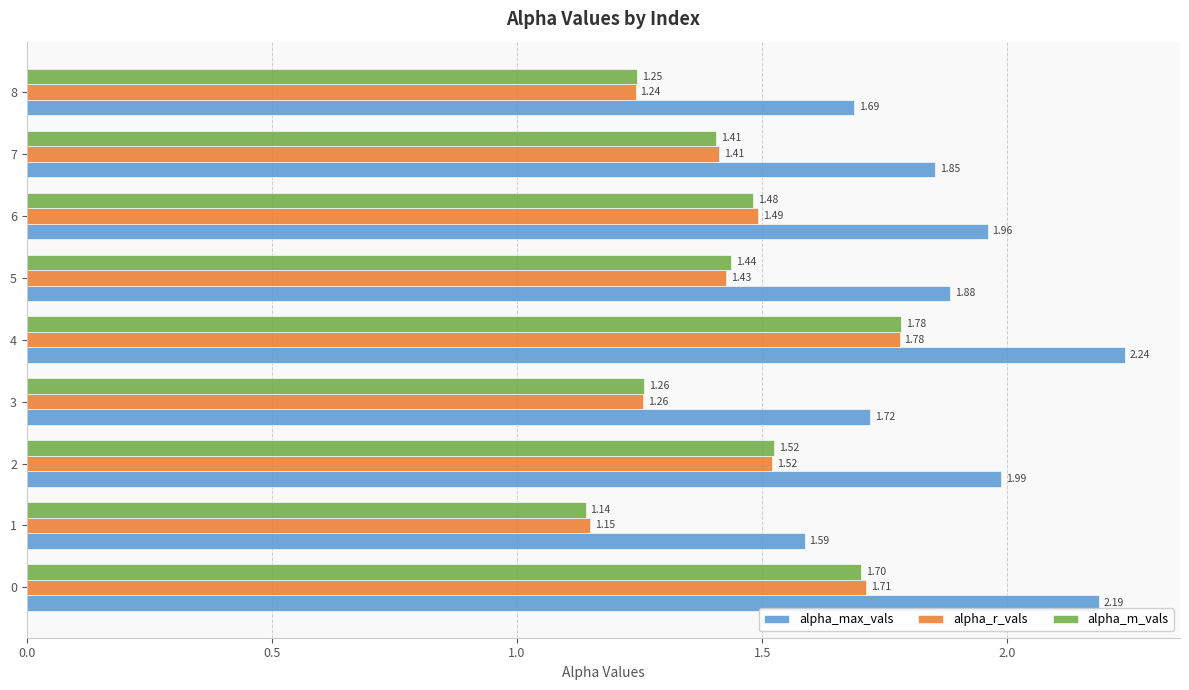

Is the value of alpha_m_vals at 7 greater than the value of alpha_max_vals at 6?

No